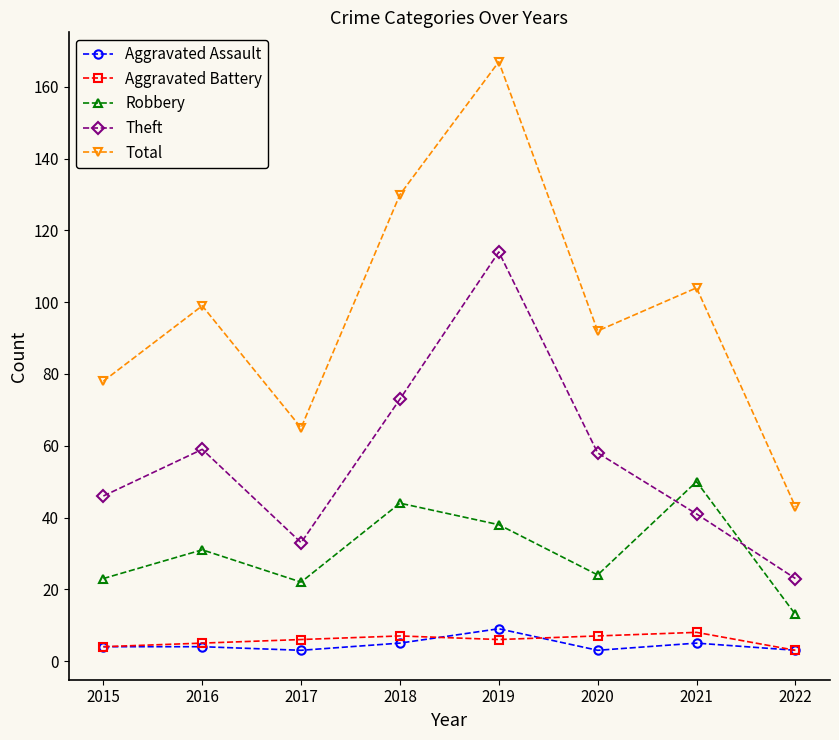

The Aggravated Assault series shows 9 at 2019. True or false?

True